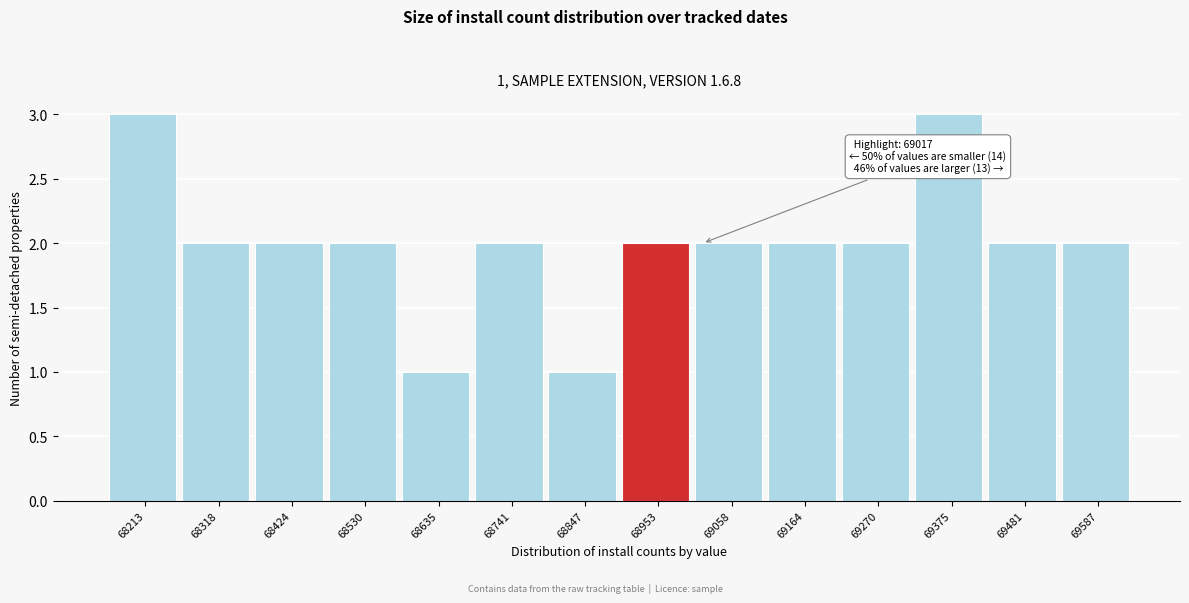

Reading left to right, transcribe all the data shown in this chart.

68213=3	68318=2	68424=2	68530=2	68635=1	68741=2	68847=1	68953=2	69058=2	69164=2	69270=2	69375=3	69481=2	69587=2